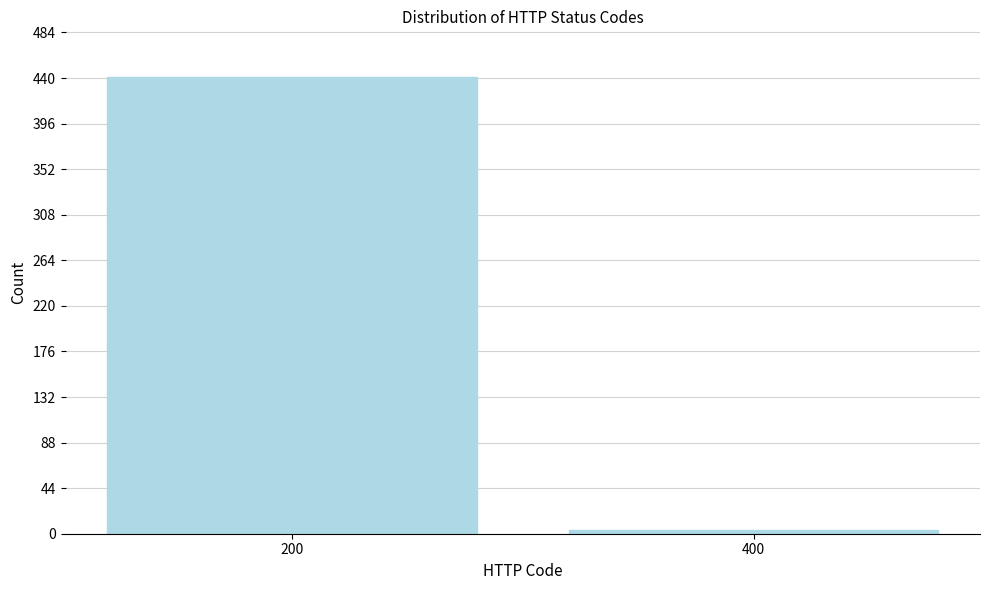

Reading left to right, extract all data points from this chart.

441	4